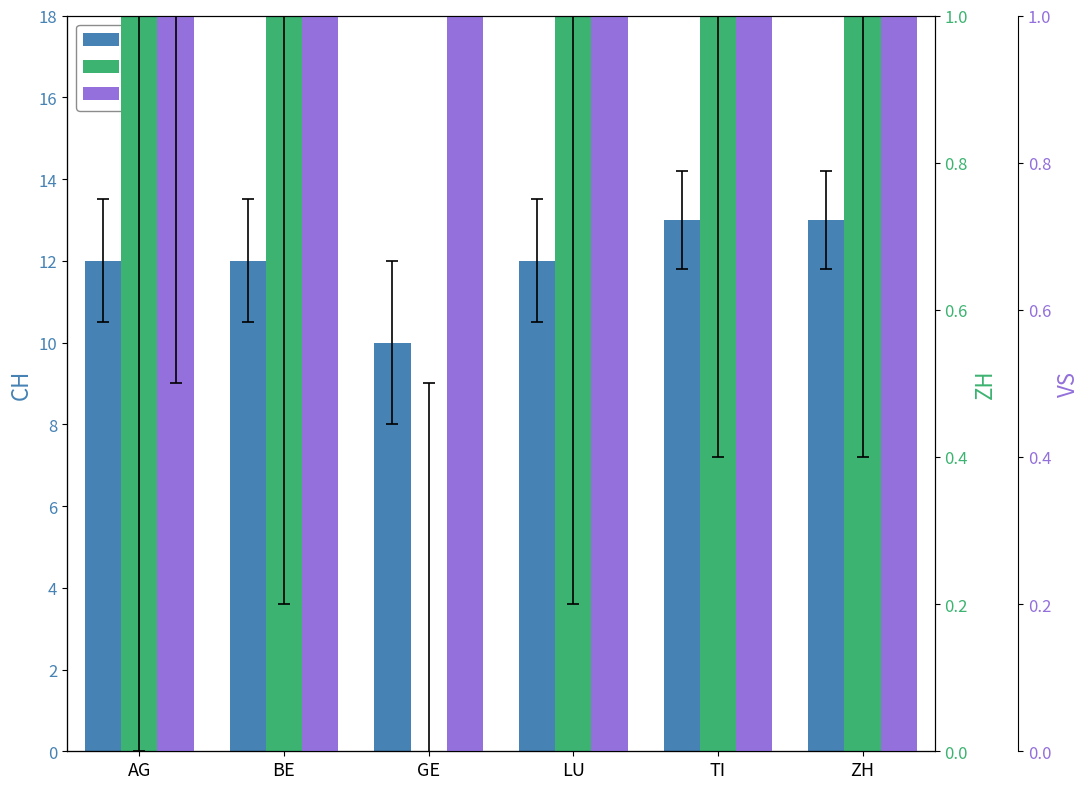

Which series has the largest total across all categories?

CH